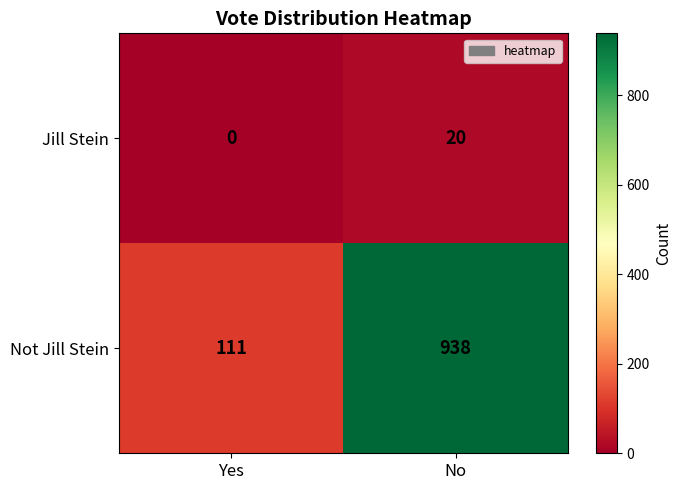

The Jill Stein series shows 20 at No. True or false?

True